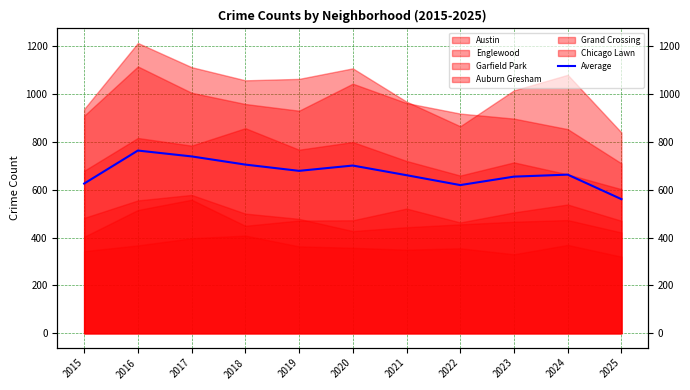

How many lines are shown in the chart?

1